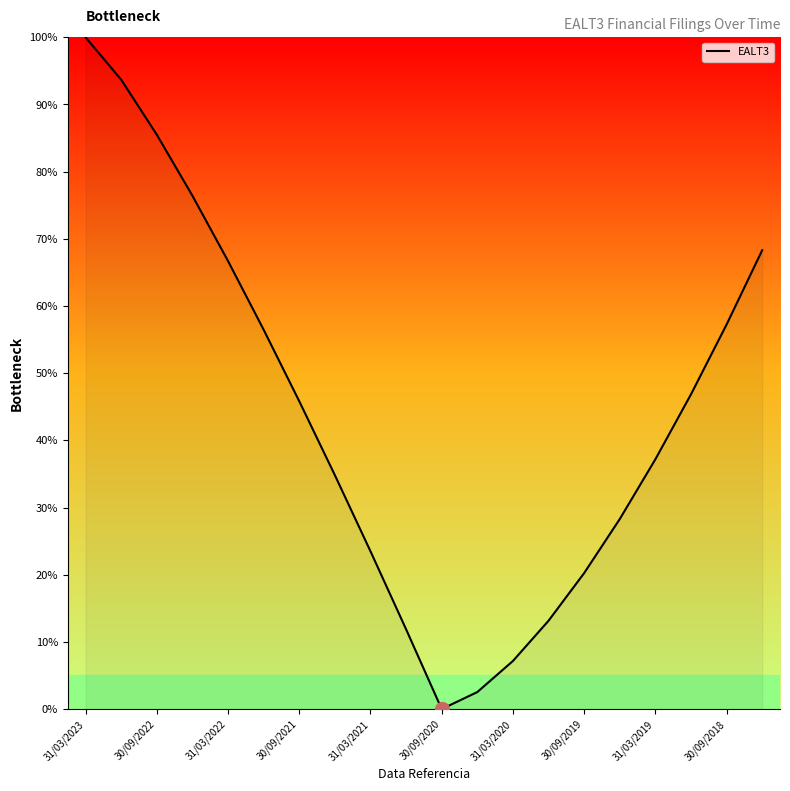

What is the greatest value displayed?

100.0